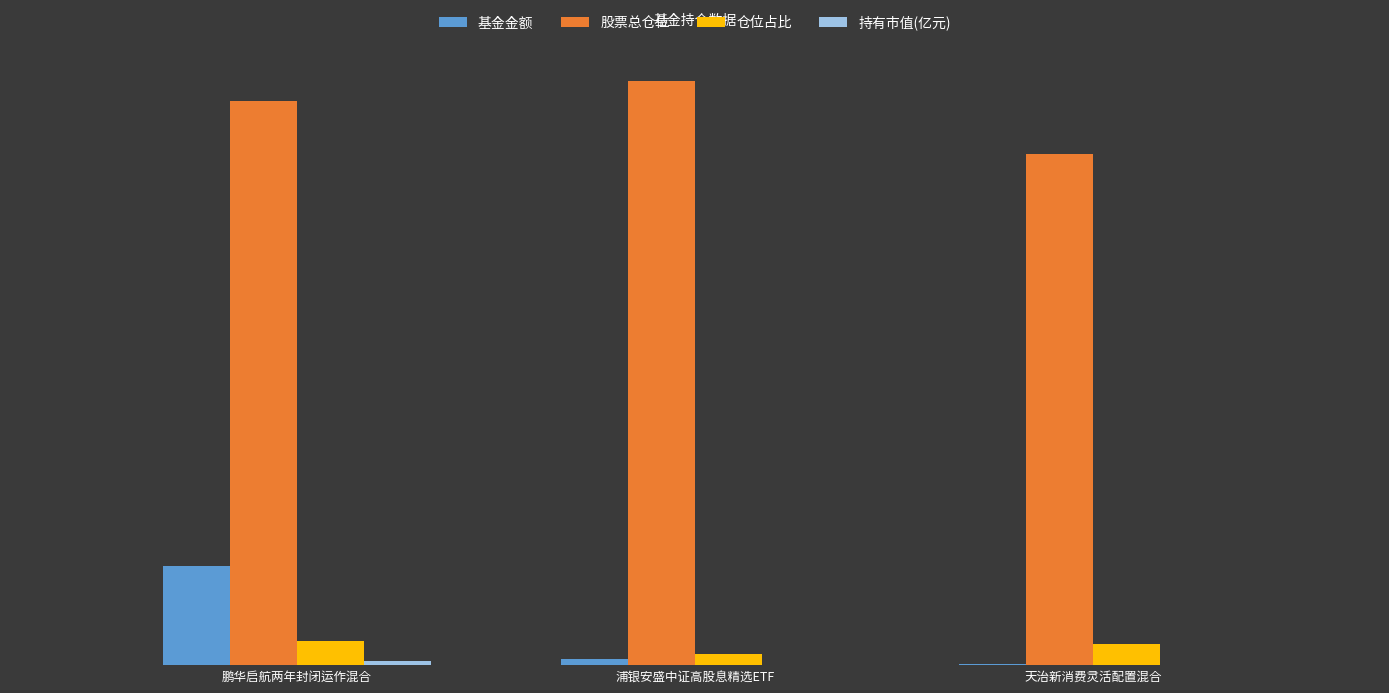

Are the bars horizontal?

No